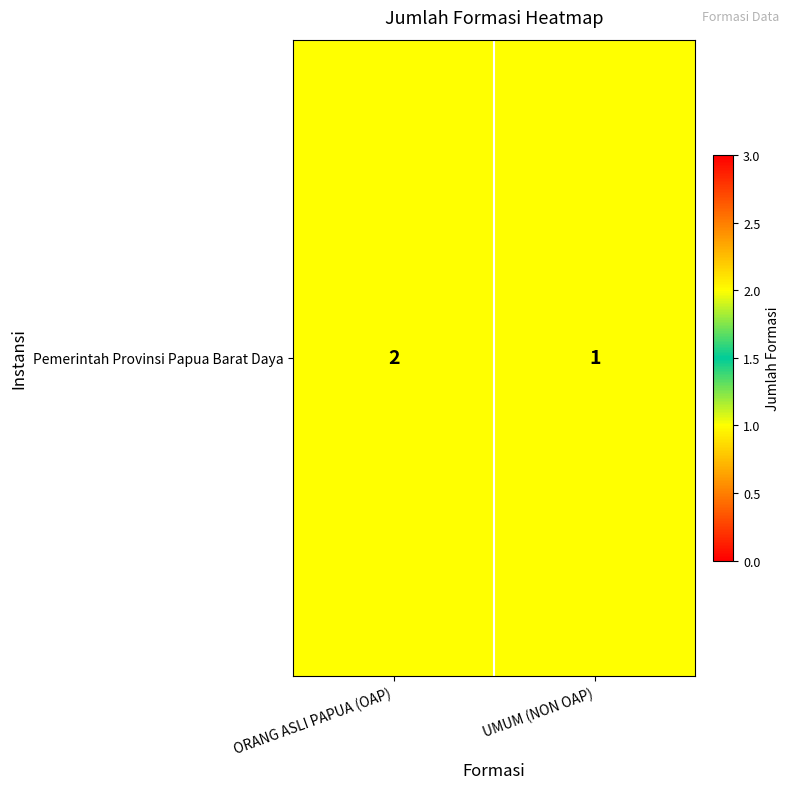

What is the minimum value shown in the chart?

1